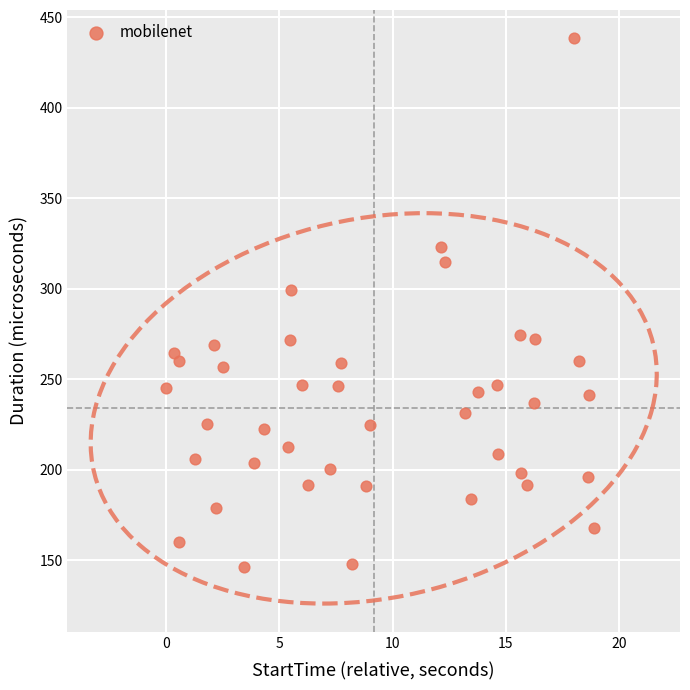

What Y value in the scatter plot is closest to 292?

299.3